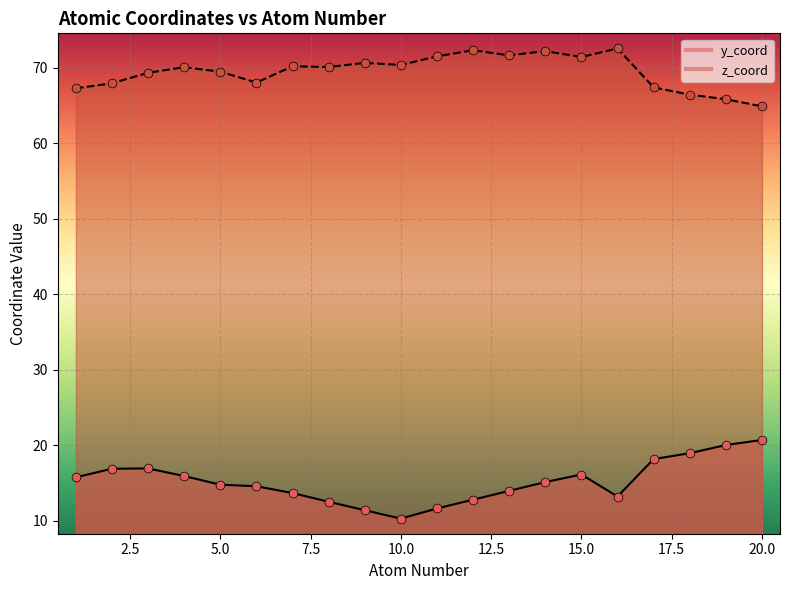

At which category is the sum across all series the highest?

15